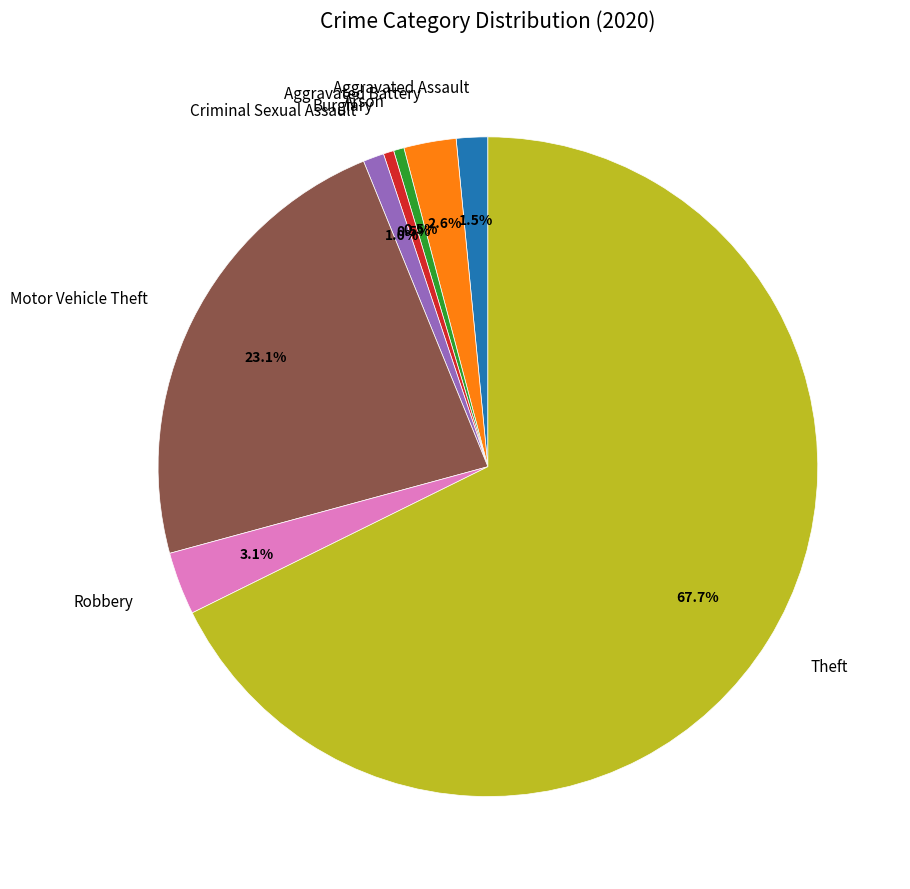

To the nearest percent, what is the average slice percentage?

12%